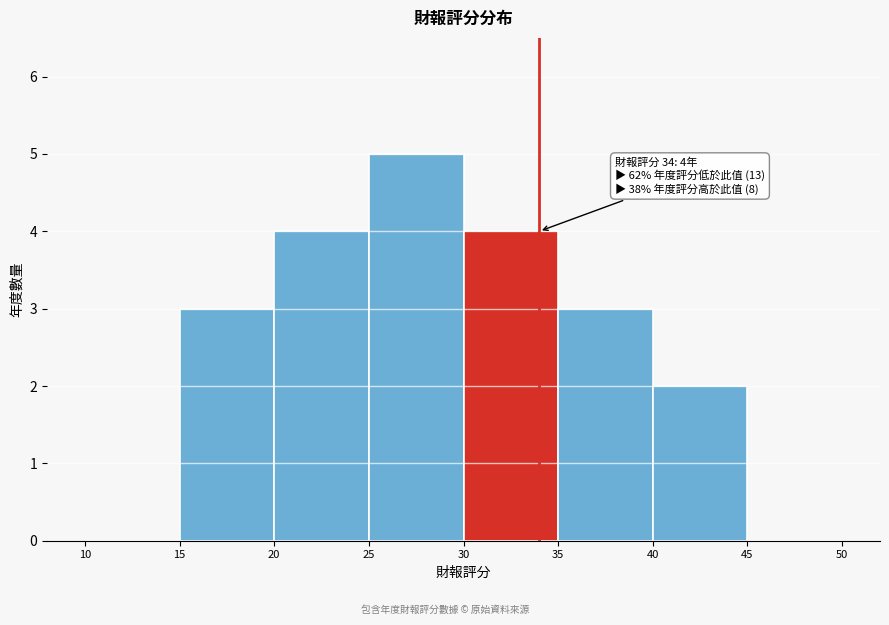

Over which range of the x-axis is the bar tallest?

25 to 30